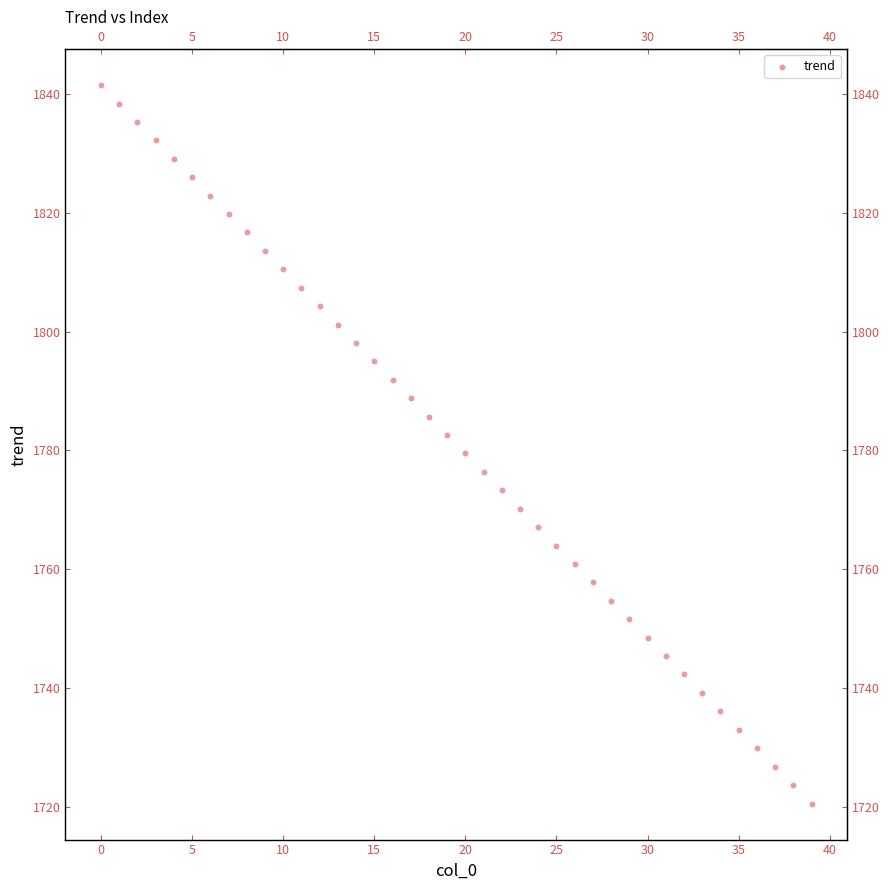

What is the range of Y values (max minus min)?

121.0